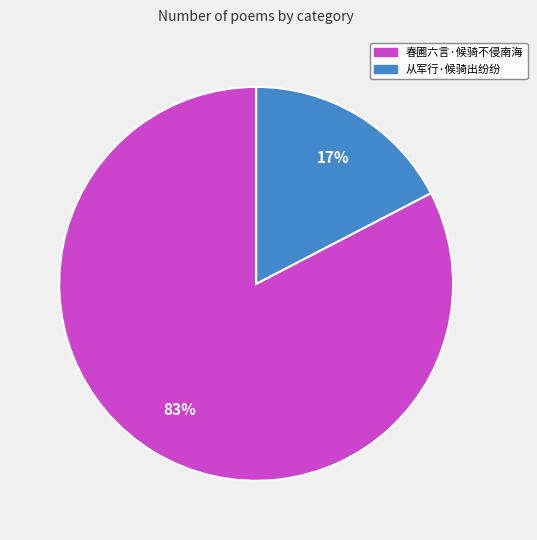

How many segments does this pie chart have?

2